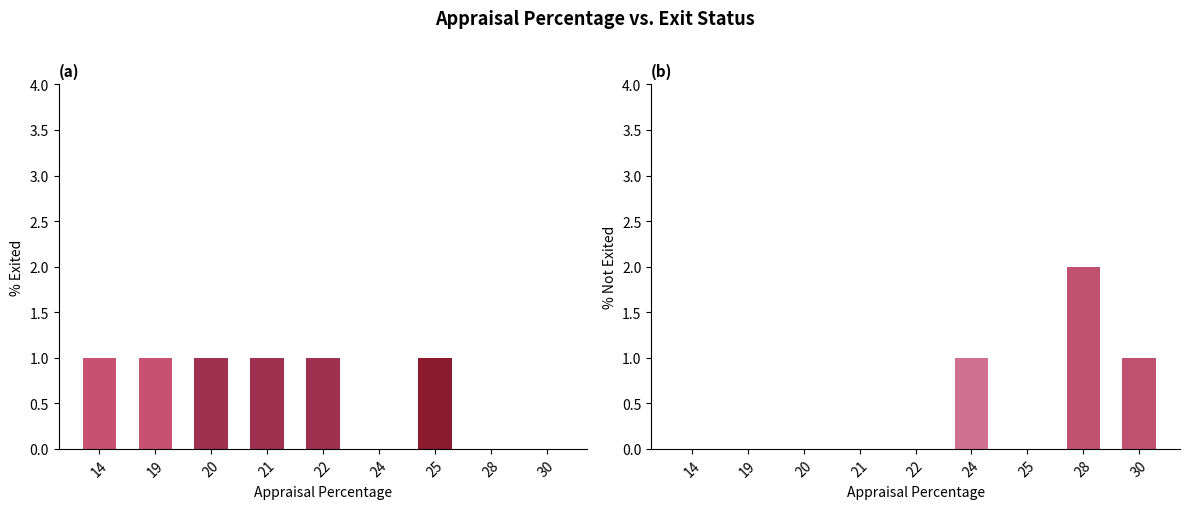

How many values in the Exited series are below 1?

3